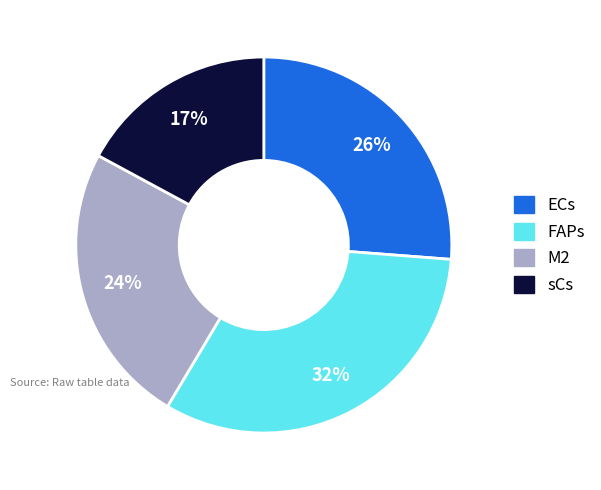

Does any single category account for the majority?

No